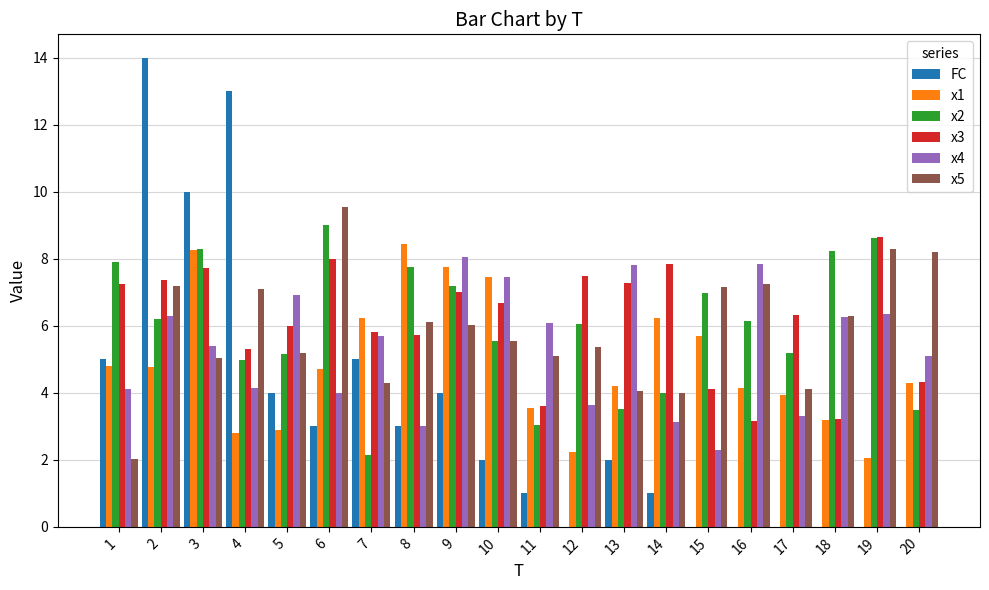

Which series has the largest range (max minus min)?

FC